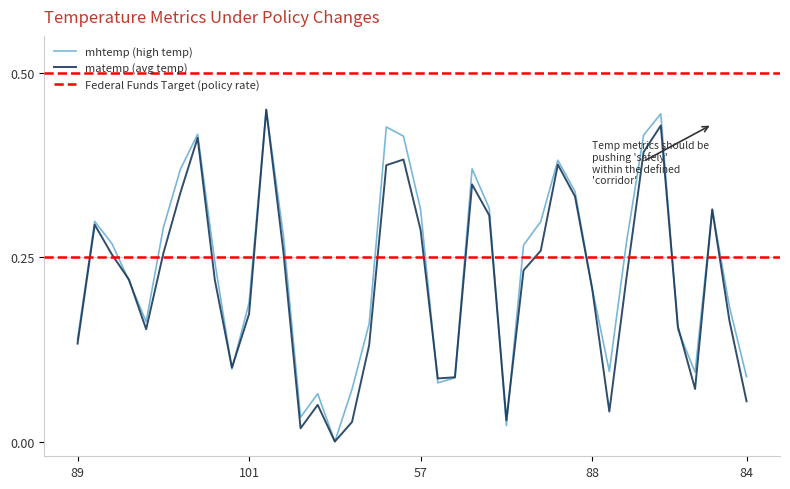

How many data points in matemp are above 0?

39